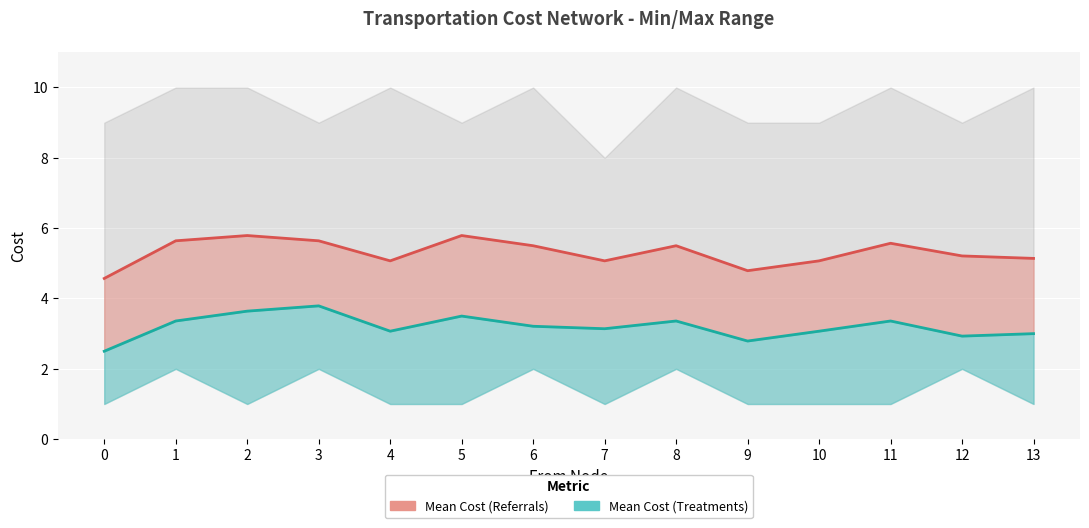

Which series has the widest spread of values?

Mean Cost (Treatments)